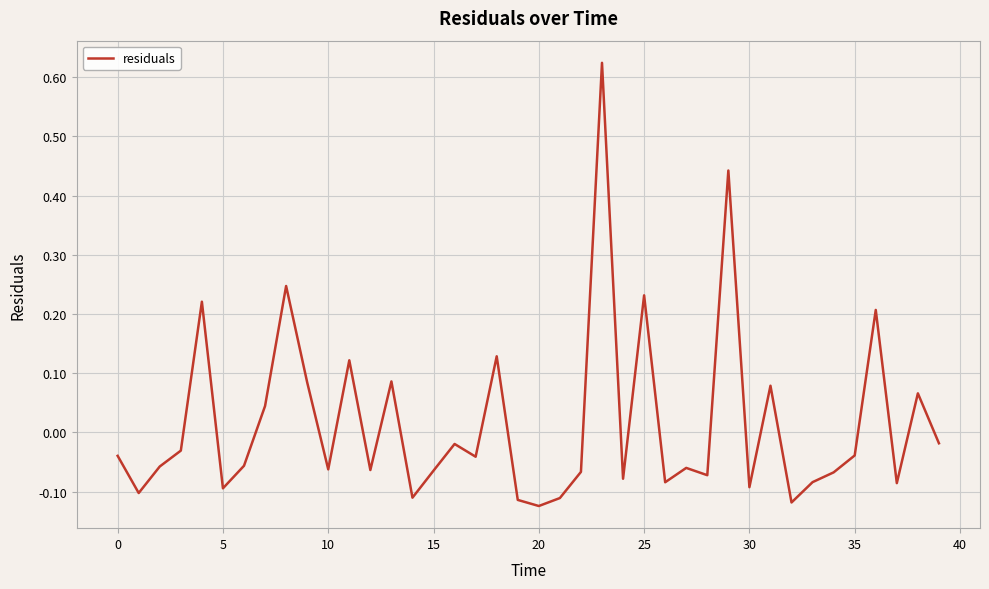

What is the difference between the maximum and minimum values?

0.7